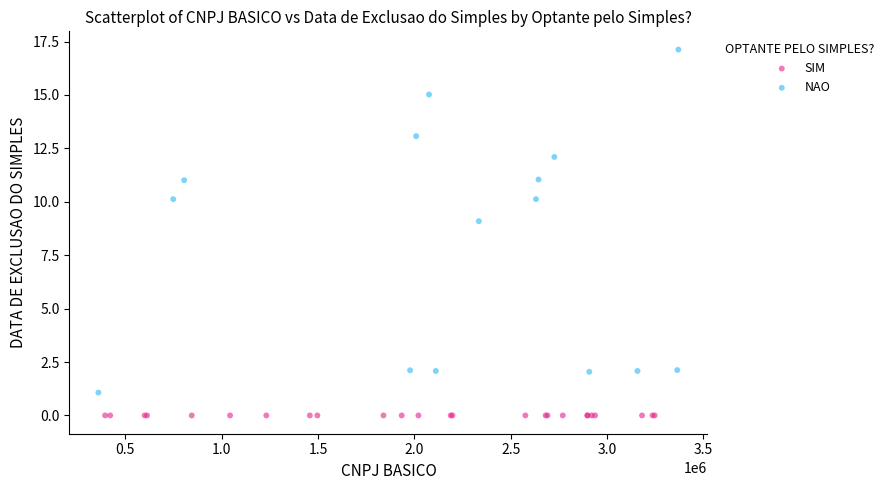

Which series contains the lowest Y value?

SIM